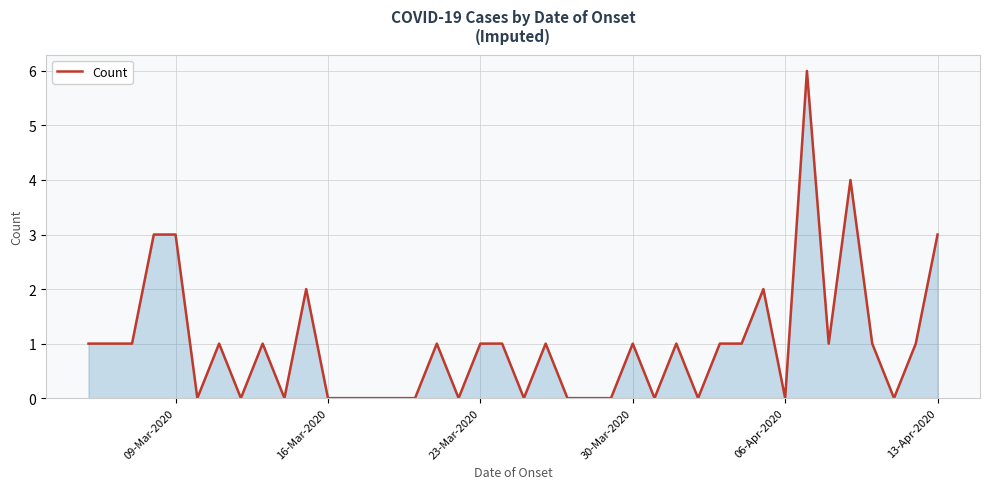

True or false: there are more than 1 points higher than both neighbors.

True